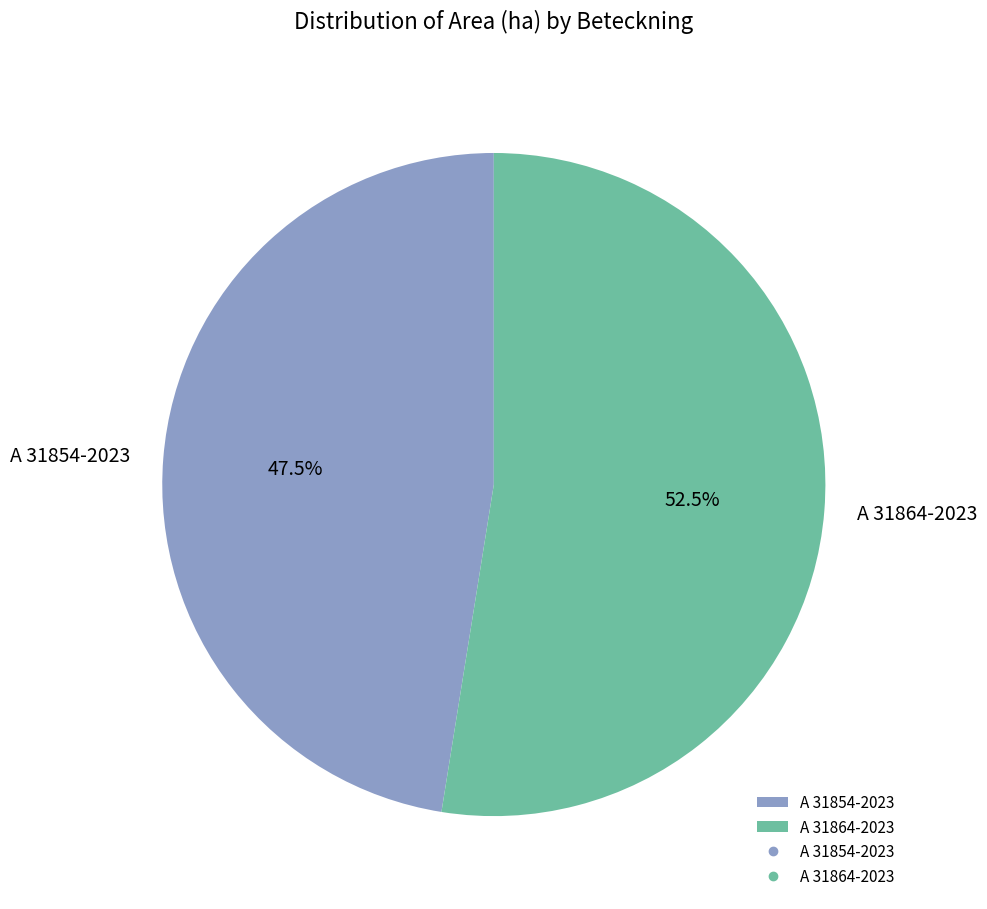

What is the ratio of the value at A 31864-2023 to the value at A 31854-2023?

1.1